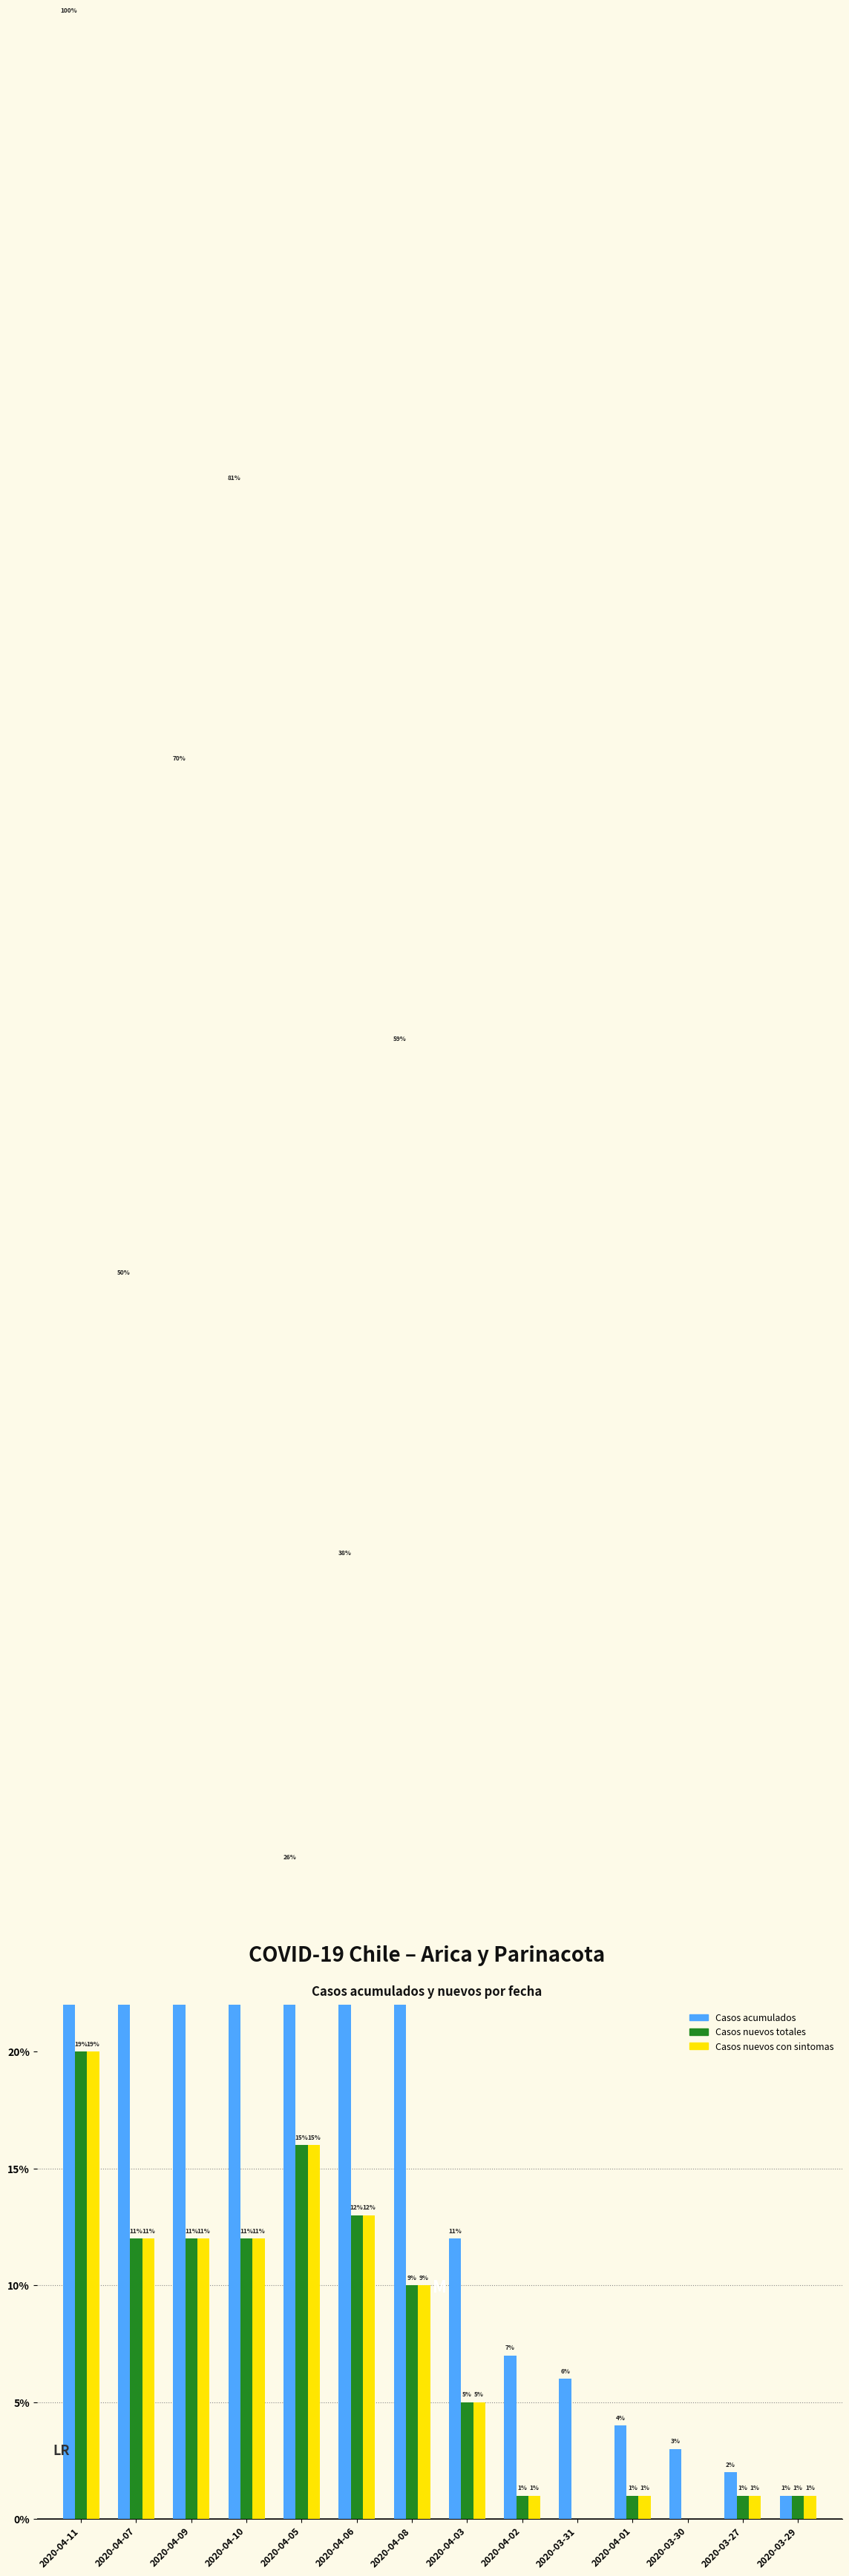

At which label is Casos acumulados closest to 54?

2020-04-07